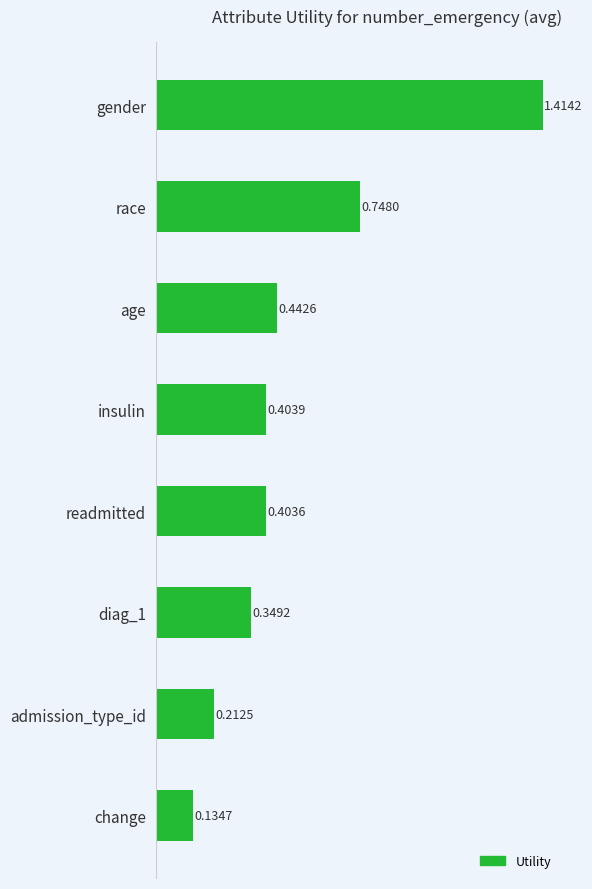

At which category does the chart reach its minimum across all series?

change